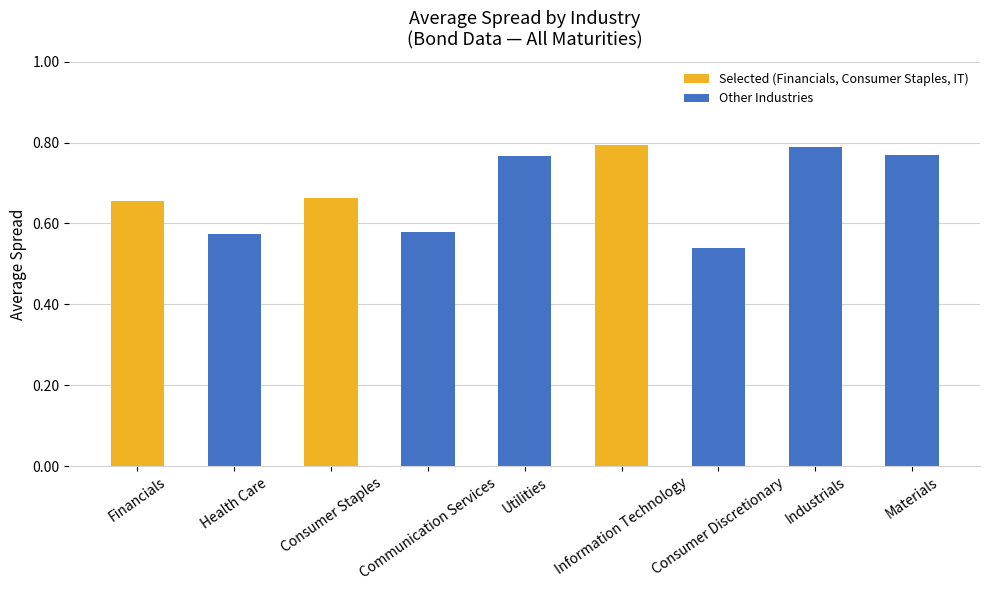

What is the label of the 9th bar from the right?

Financials